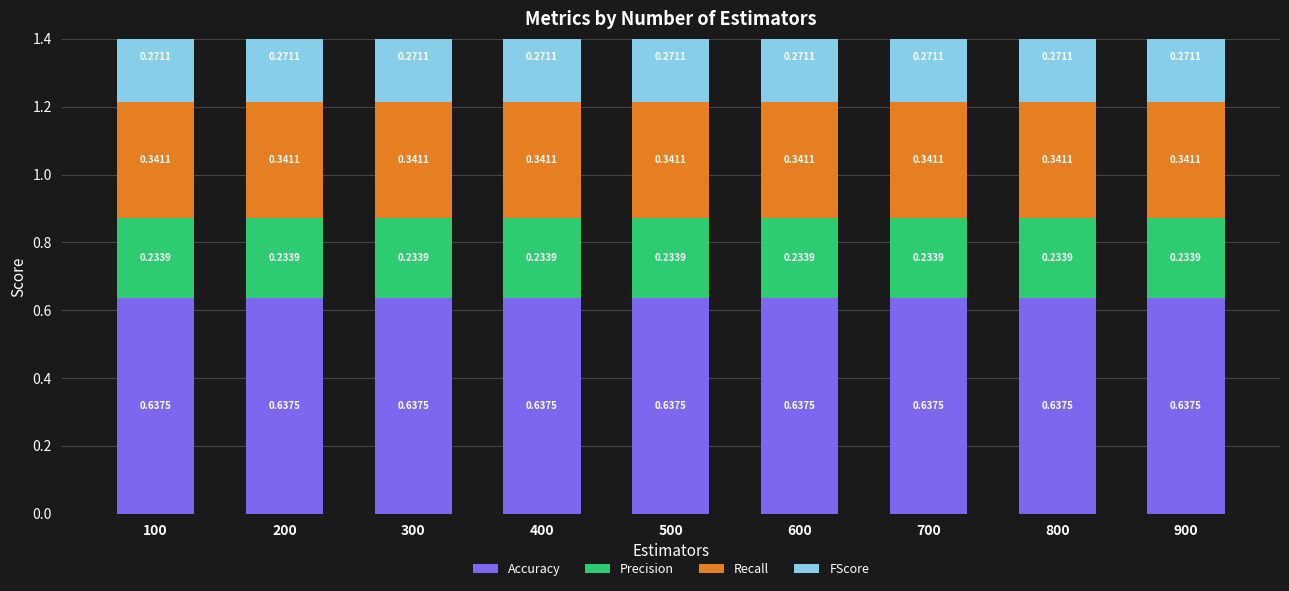

What is the maximum value shown in the chart?

0.6